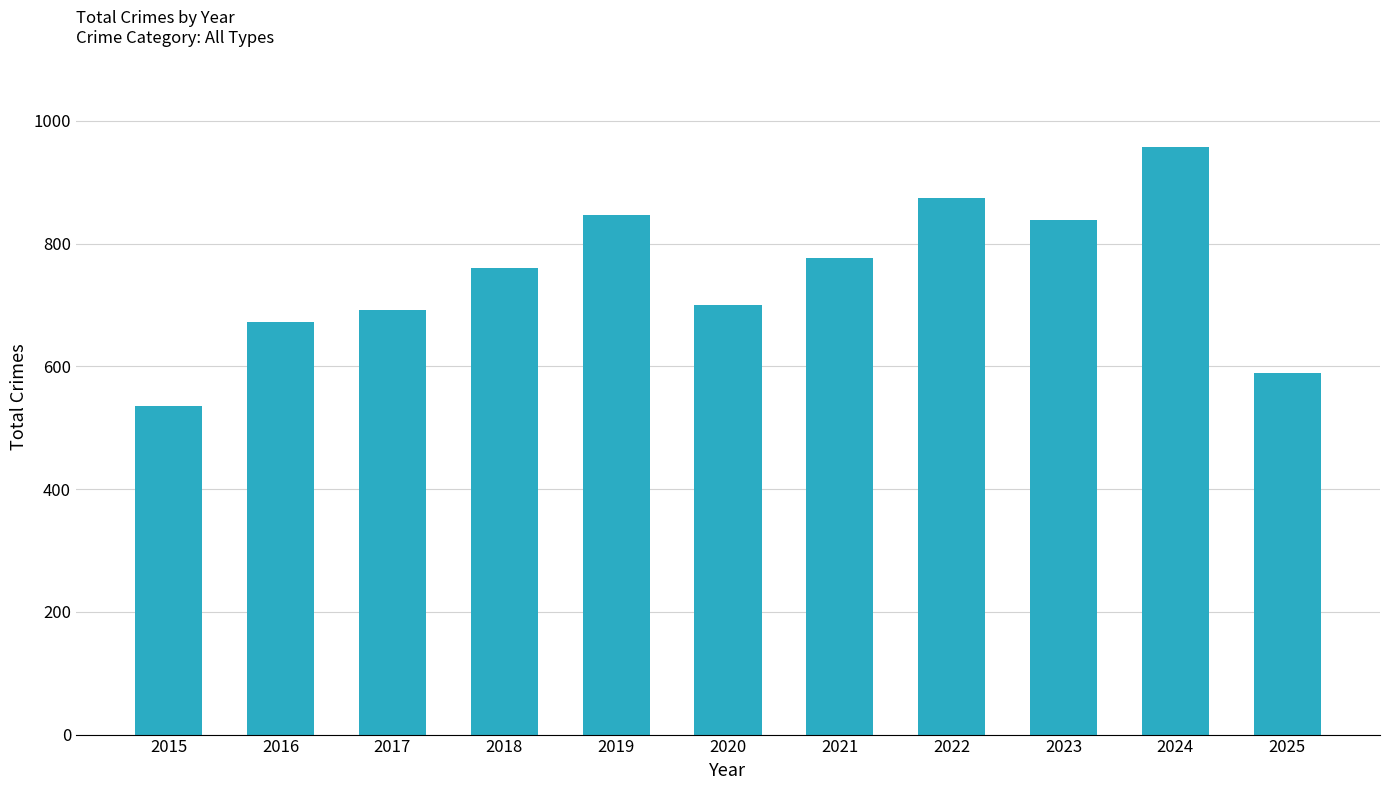

Reading left to right, transcribe all the data shown in this chart.

2015=535	2016=672	2017=692	2018=761	2019=847	2020=700	2021=776	2022=874	2023=838	2024=957	2025=589